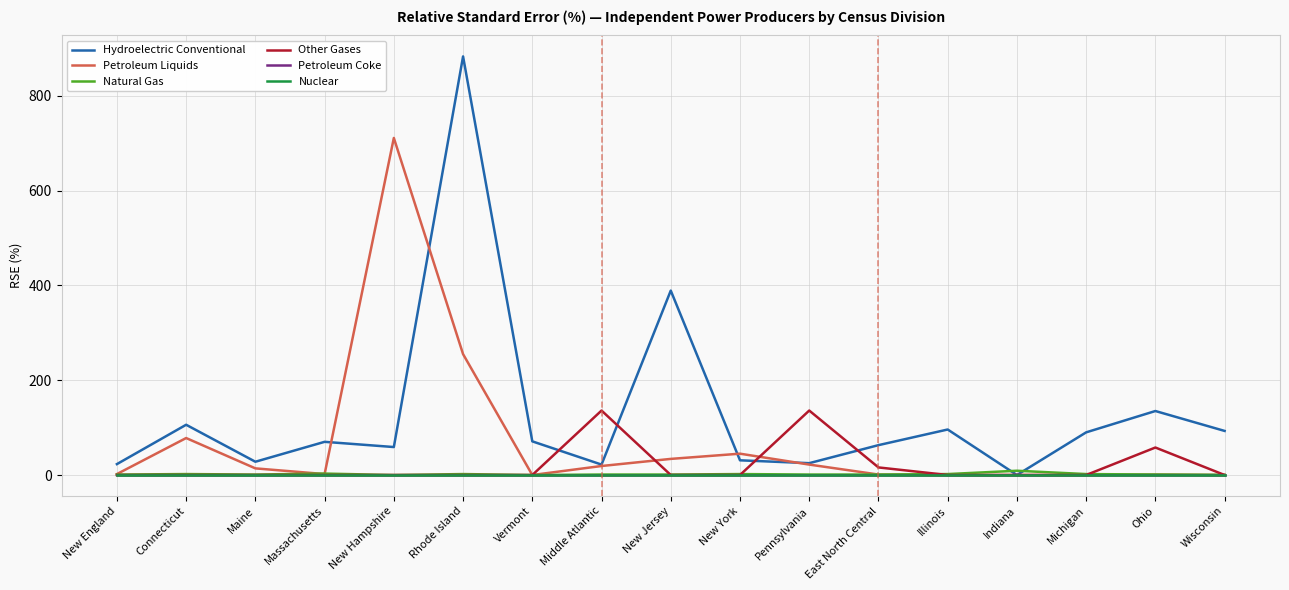

Rank the series at Massachusetts from highest to lowest value.

Hydroelectric Conventional, Natural Gas, Petroleum Liquids, Other Gases, Petroleum Coke, Nuclear